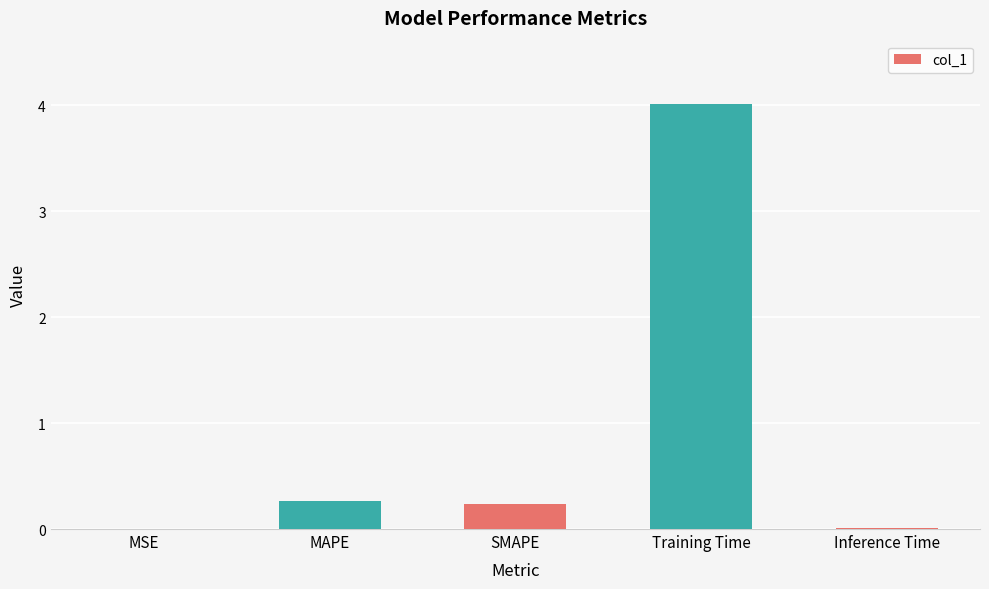

What is the change in value from SMAPE to Inference Time?

-0.2